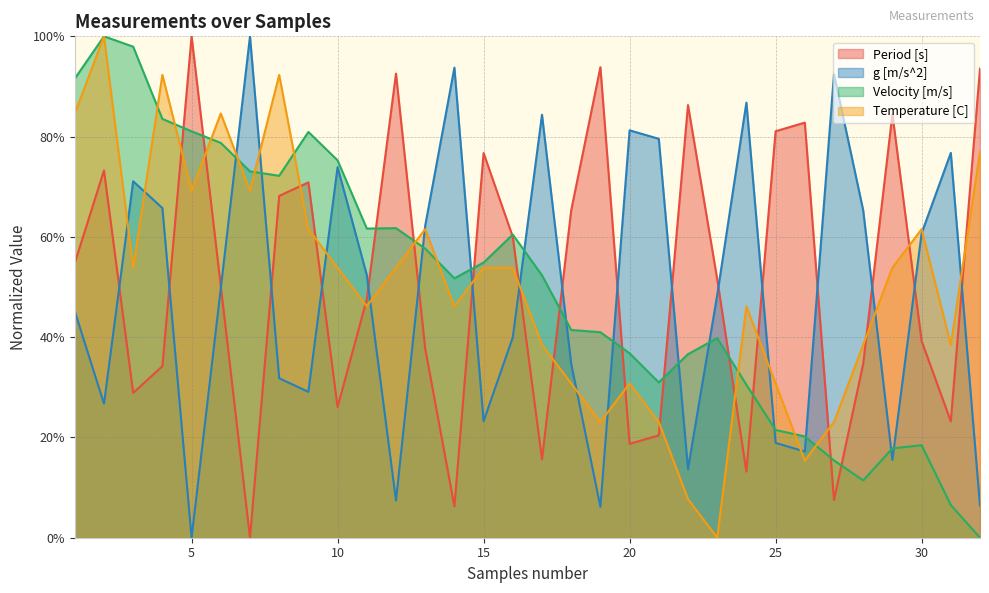

Where is the first local minimum for Temperature [C]?

3